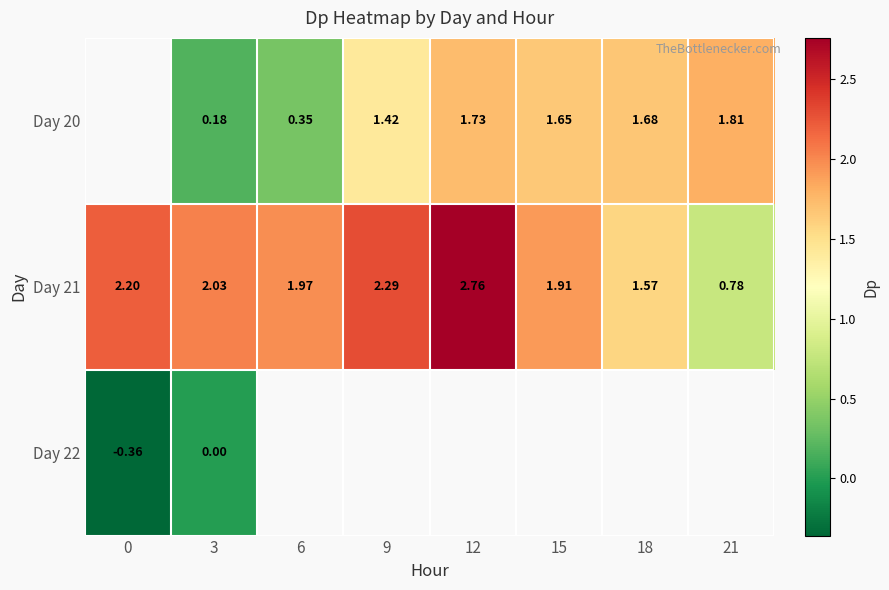

Is the value of Day 21 at 3 greater than the value of Day 20 at 12?

Yes